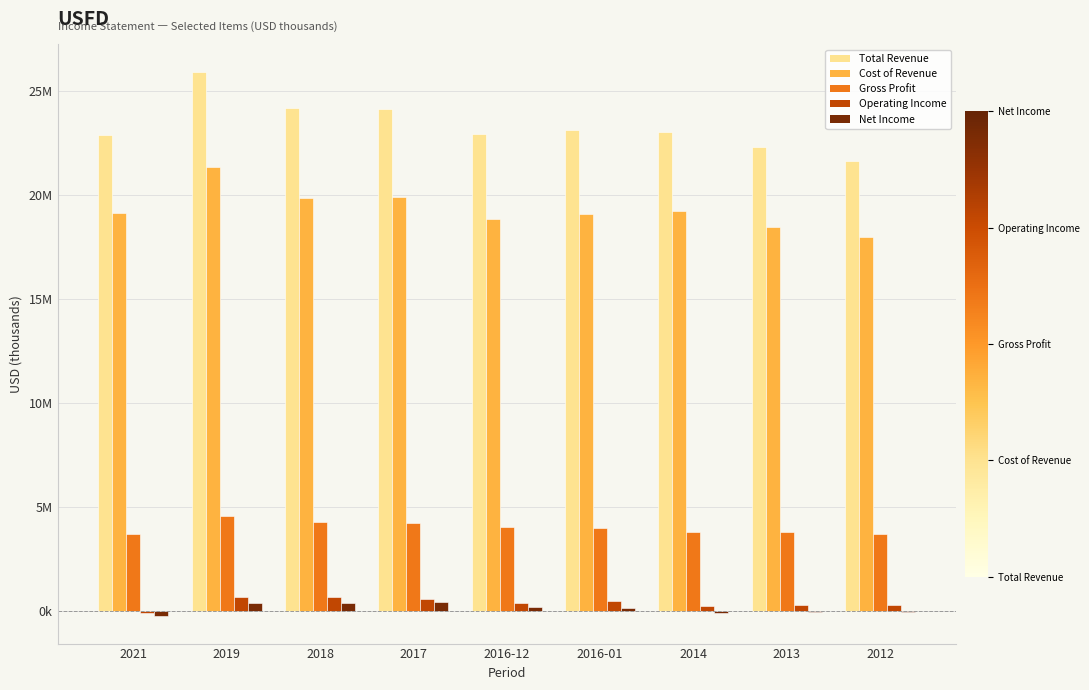

What are all the series names shown in the legend?

Total Revenue, Cost of Revenue, Gross Profit, Operating Income, Net Income